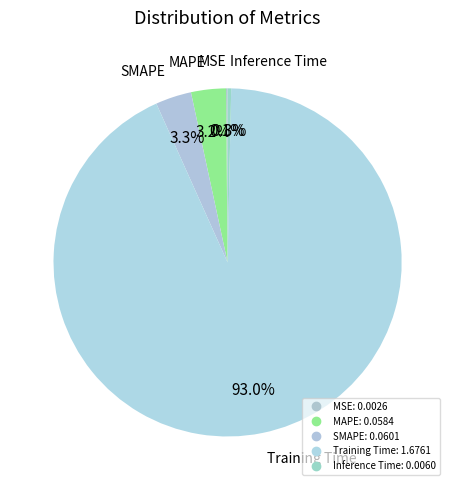

Rank the categories by value from highest to lowest.

Training Time, SMAPE, MAPE, Inference Time, MSE